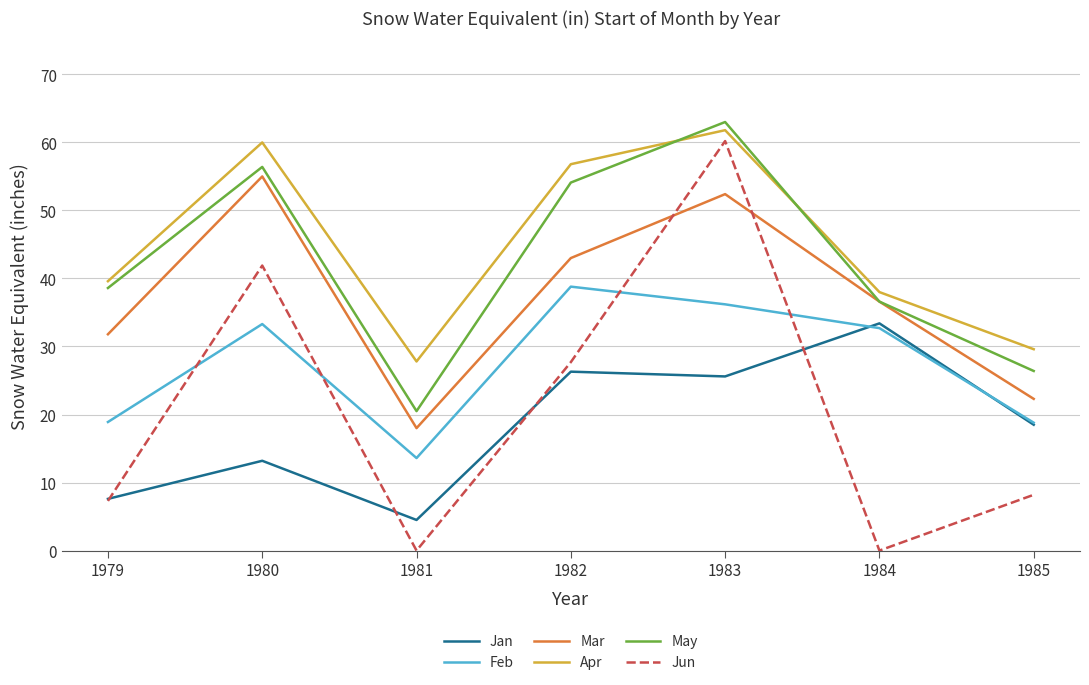

The Feb series shows 13.7 at 1982. True or false?

False